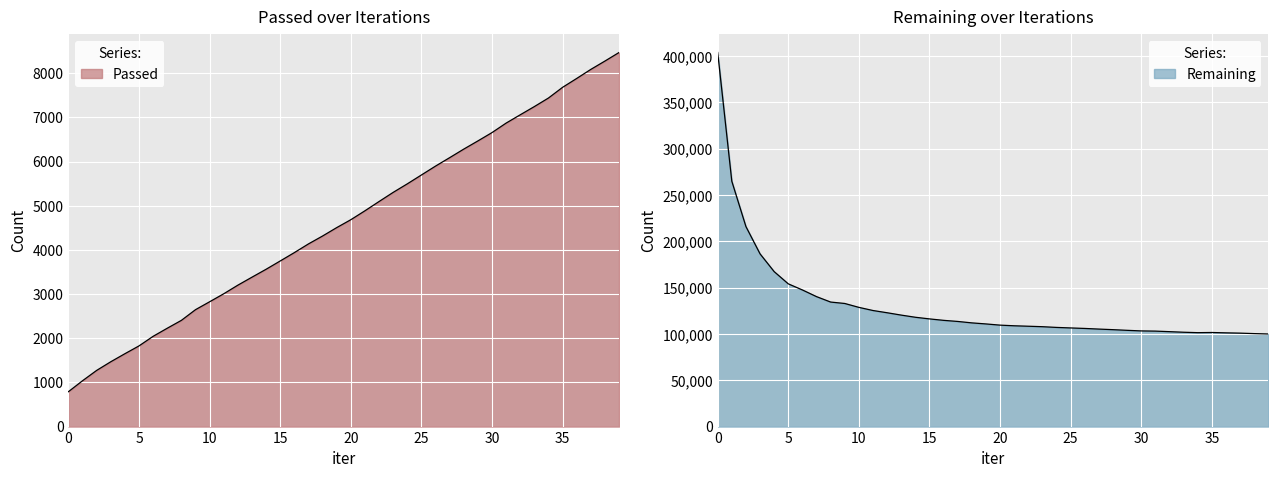

True or false: Passed and Remaining cross at least once.

False